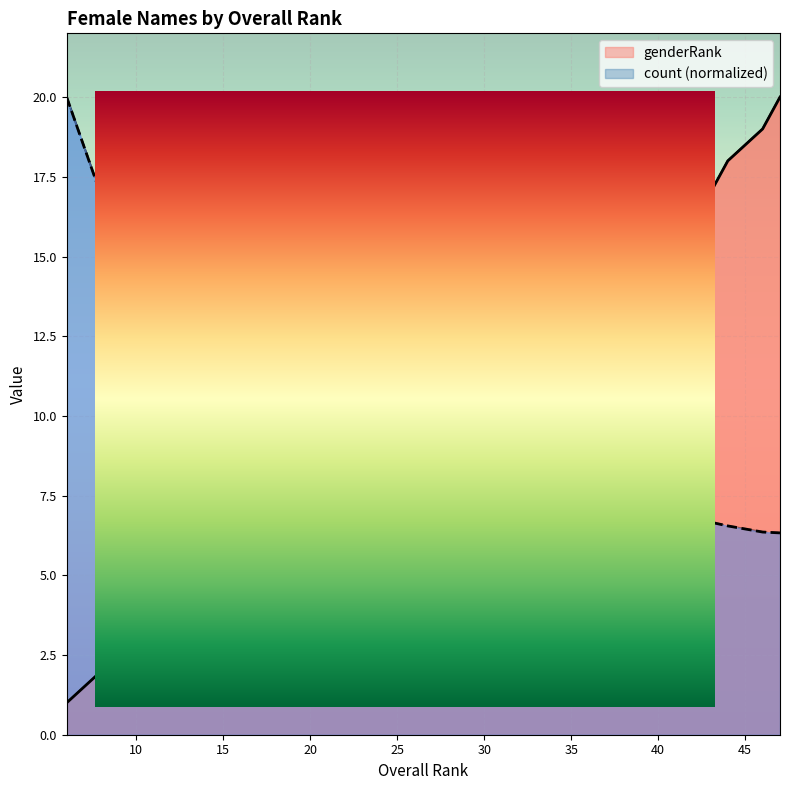

True or false: count has more than 0 interior local peaks.

False